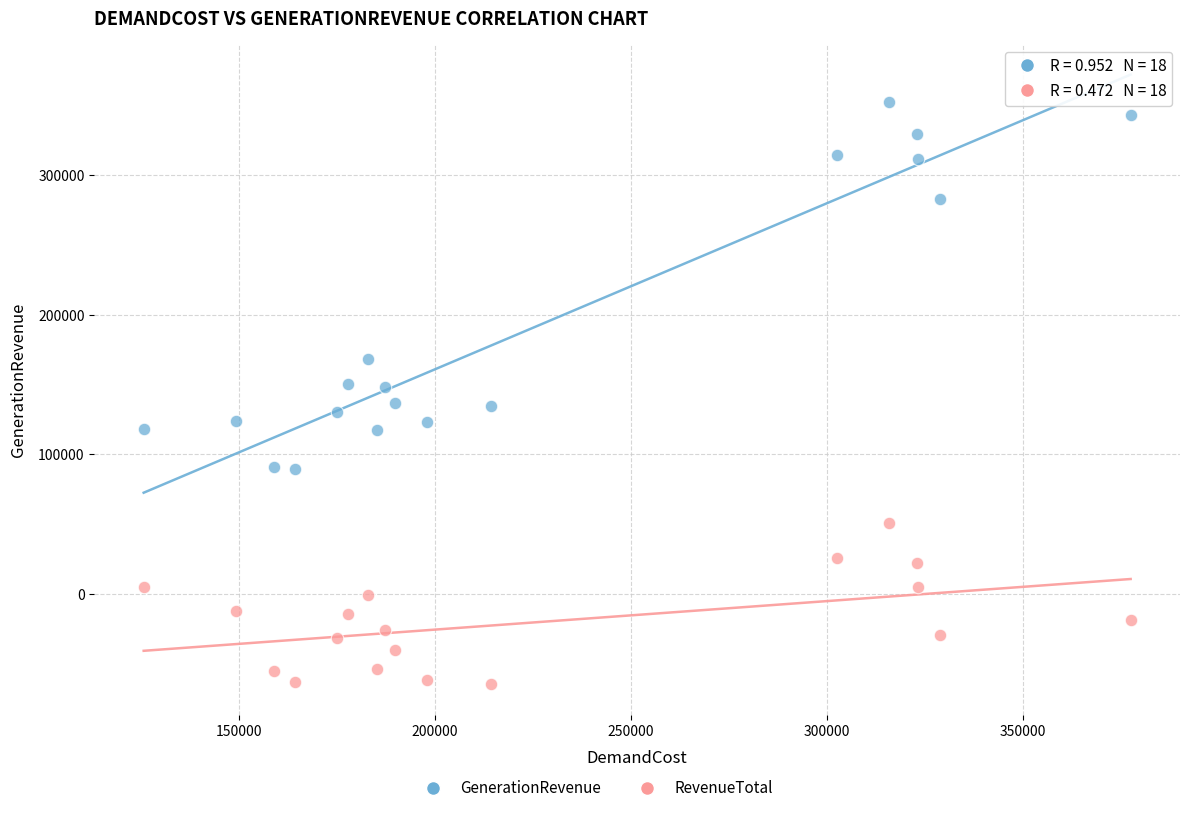

Which series has the largest Y range (max minus min)?

GenerationRevenue